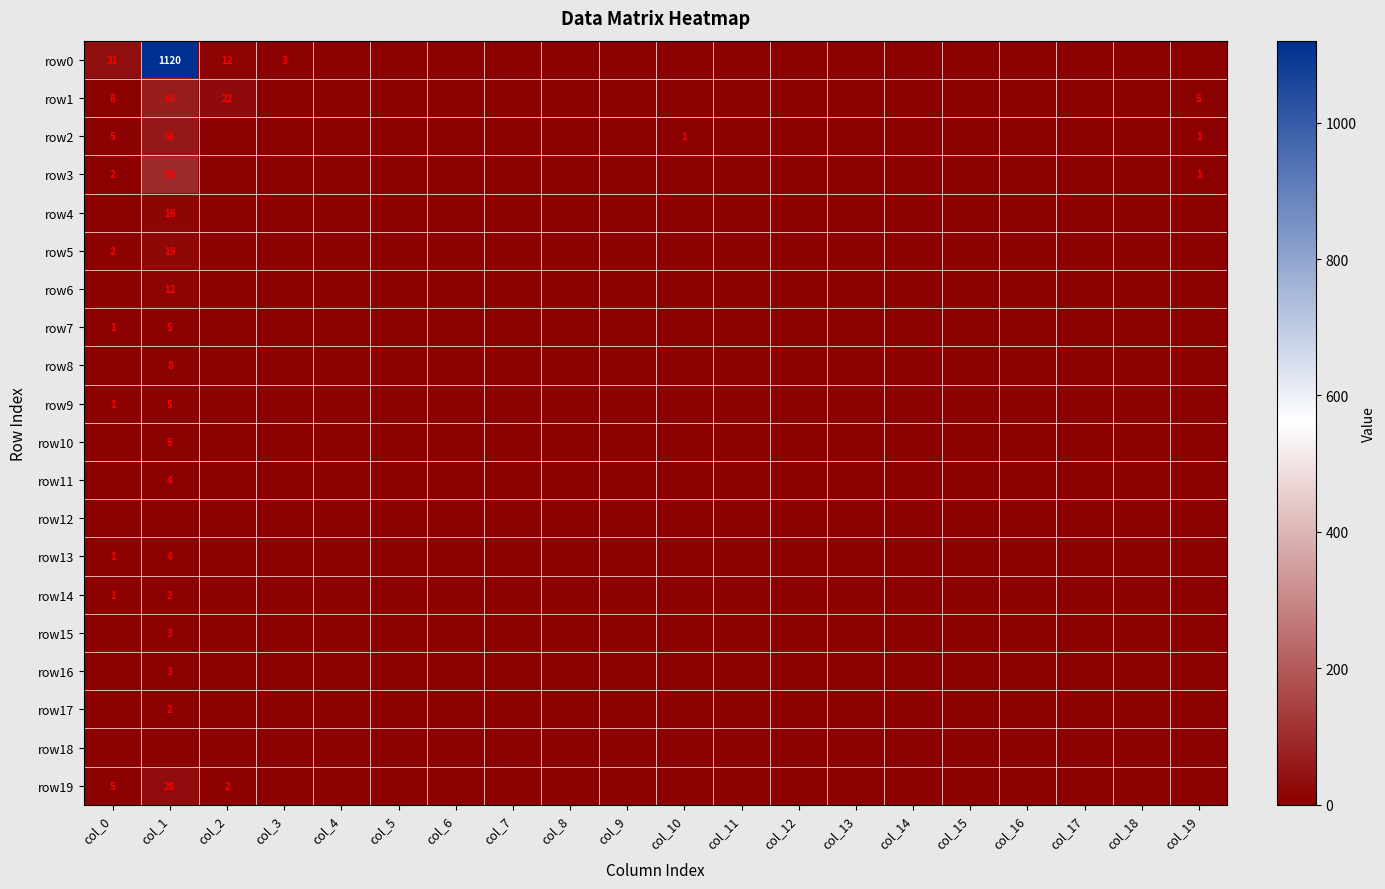

Count the number of data series in this chart.

20